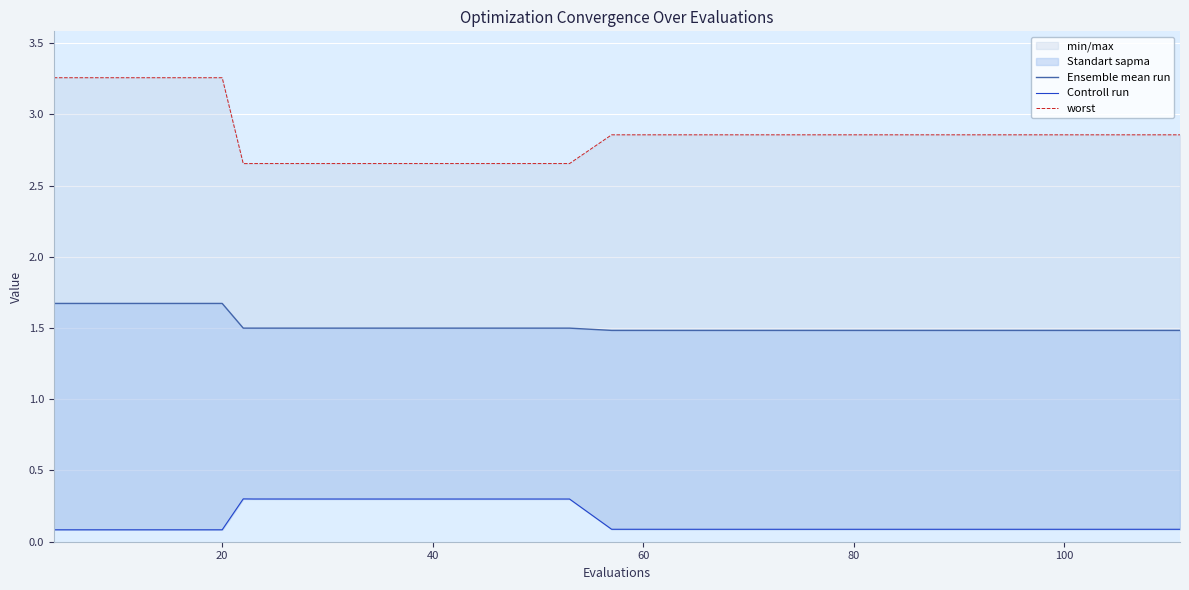

What is the value of the Controll run point at the 32nd from the left?

0.1